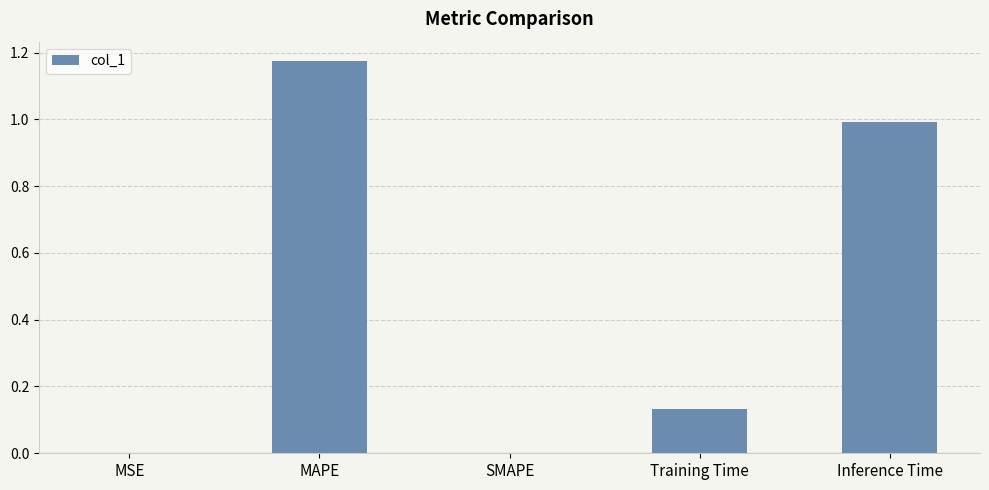

Count the number of categories in the chart.

5